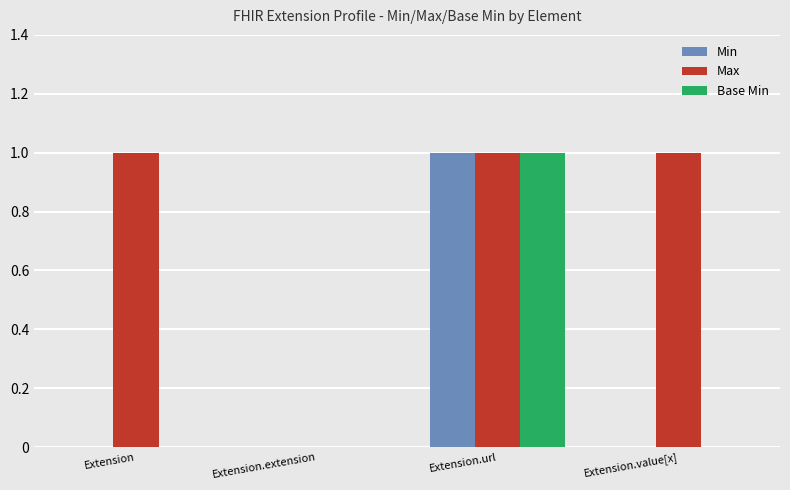

Is the value of Min at Extension.value[x] greater than the value of Max at Extension?

No